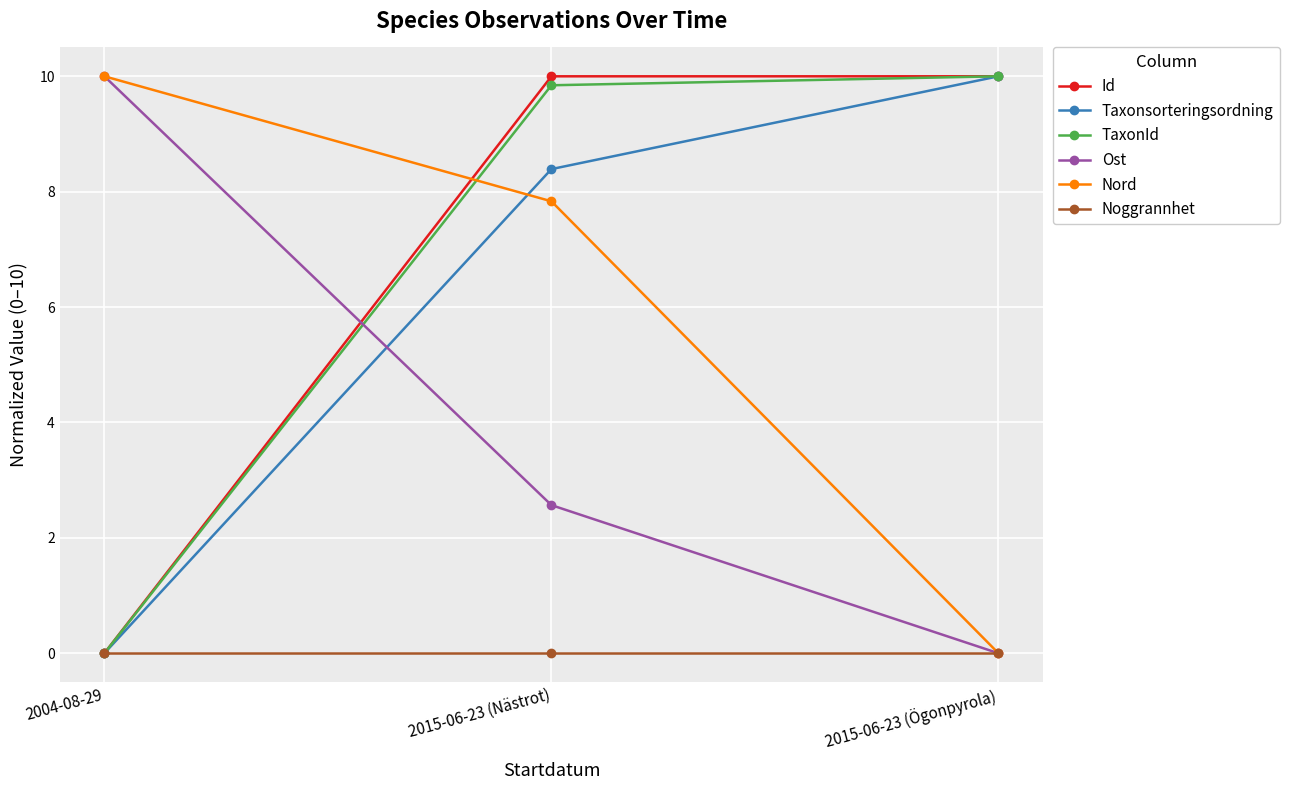

What is the sum of the Ost values at 2015-06-23 (Ögonpyrola) and 2015-06-23 (Nästrot)?

2.6